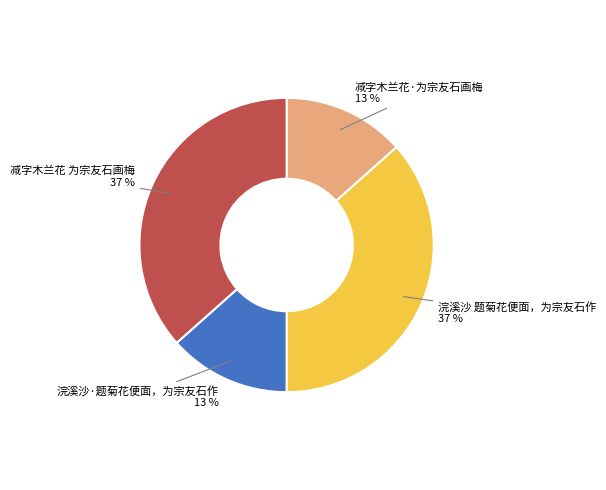

To the nearest percent, what is the average slice percentage?

25%